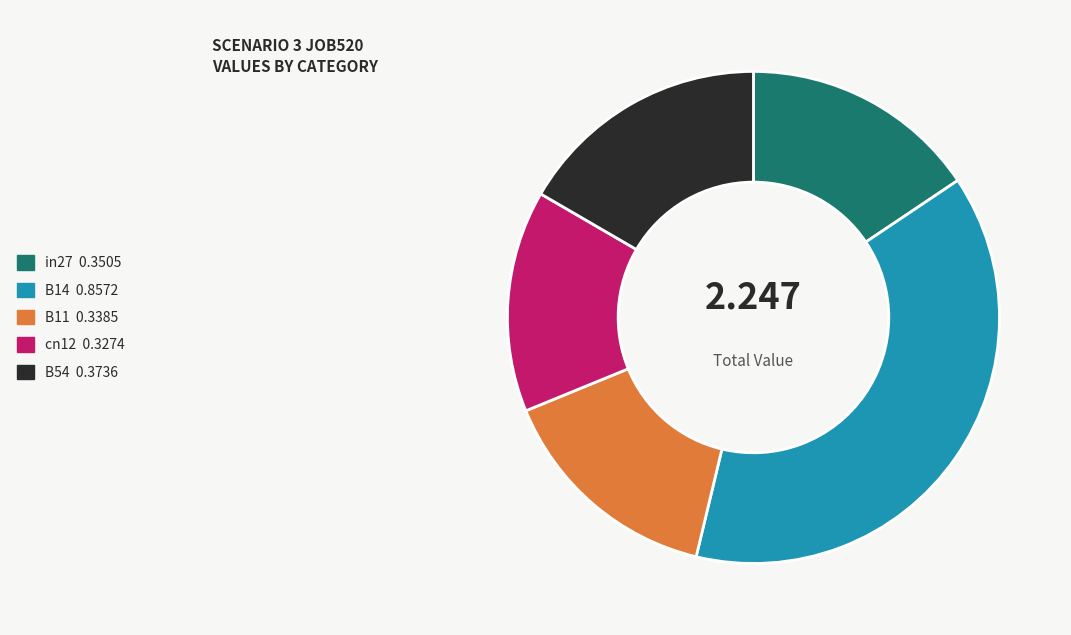

Is B14 0.8572 the majority of the pie?

No